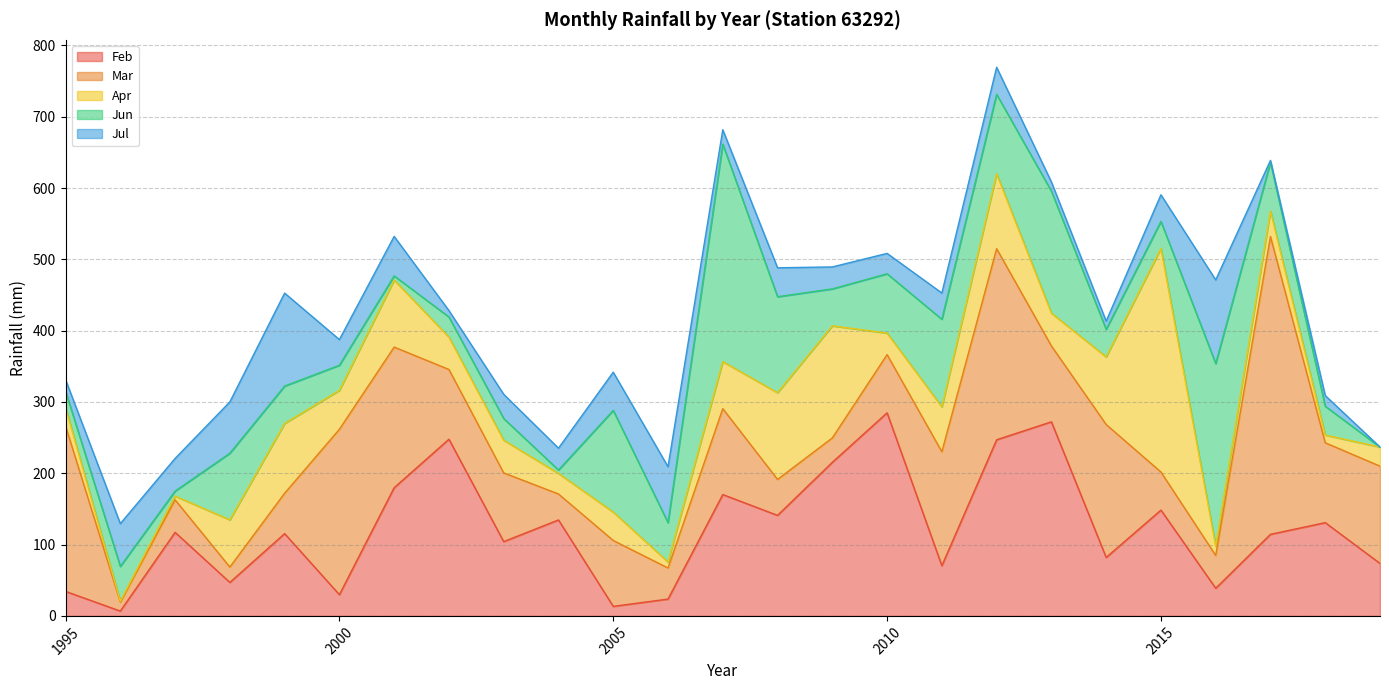

Which series ends up on top after the final intersection of Jul and Jun?

Jun